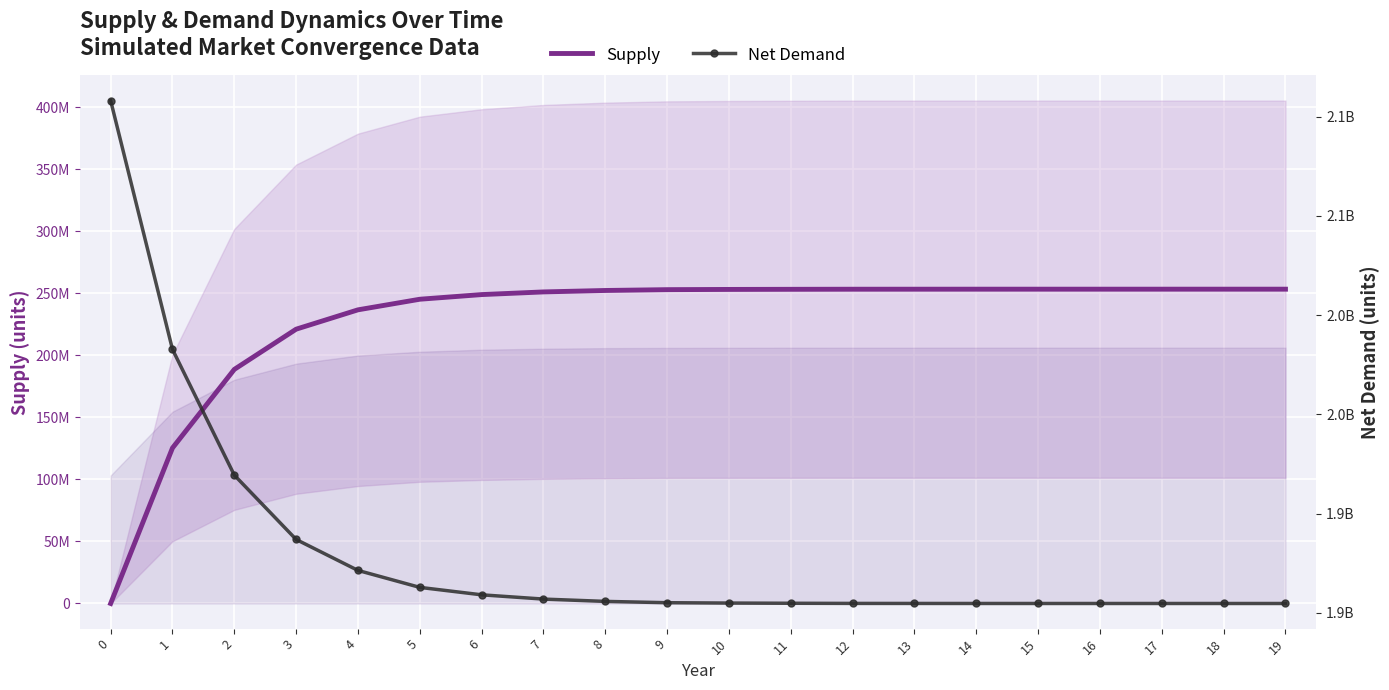

True or false: Net Demand has a value of 1969352740.1 at 2.

True